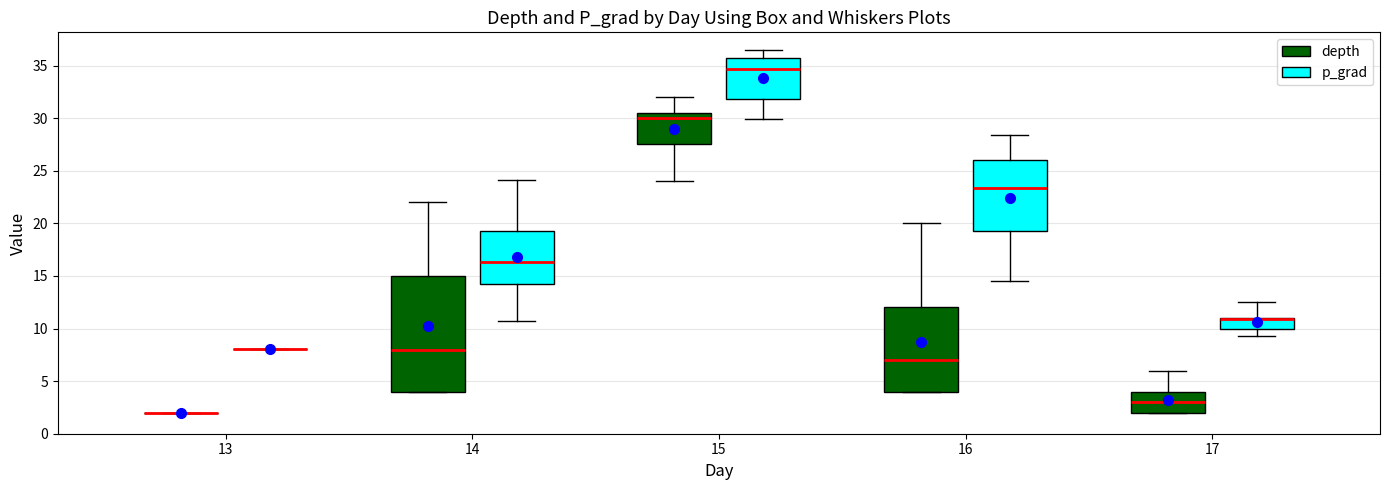

Reading left to right, transcribe this box plot: for each box, give where its median line is, the range the box spans, and where its two whiskers end, as read against the y-axis. The values are not printed on the chart, so give them approximately, as read against the axis.

13 (depth): box collapsed to a line at 2.0, whiskers 2.0 to 2.0
13 (p_grad): box collapsed to a line at 8.0, whiskers 8.0 to 8.0
14 (depth): median 8.0, box 4.0 to 15.0, whiskers 4.0 to 22.0
14 (p_grad): median 16.5, box 14.0 to 19.5, whiskers 10.5 to 24.0
15 (depth): median 30.0, box 27.5 to 30.5, whiskers 24.0 to 32.0
15 (p_grad): median 34.5, box 32.0 to 35.5, whiskers 30.0 to 36.5
16 (depth): median 7.0, box 4.0 to 12.0, whiskers 4.0 to 20.0
16 (p_grad): median 23.5, box 19.0 to 26.0, whiskers 14.5 to 28.5
17 (depth): median 3.0, box 2.0 to 4.0, whiskers 2.0 to 6.0
17 (p_grad): median 11.0 (drawn on the box's upper edge), box 10.0 to 11.0, whiskers 9.5 to 12.5